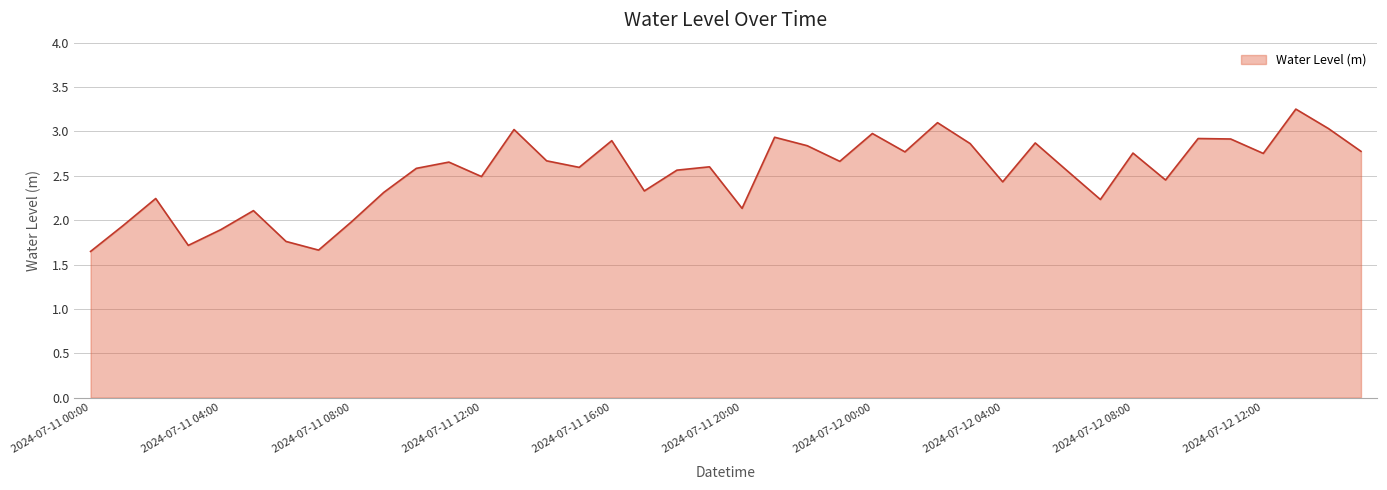

How many values are below 2?

7